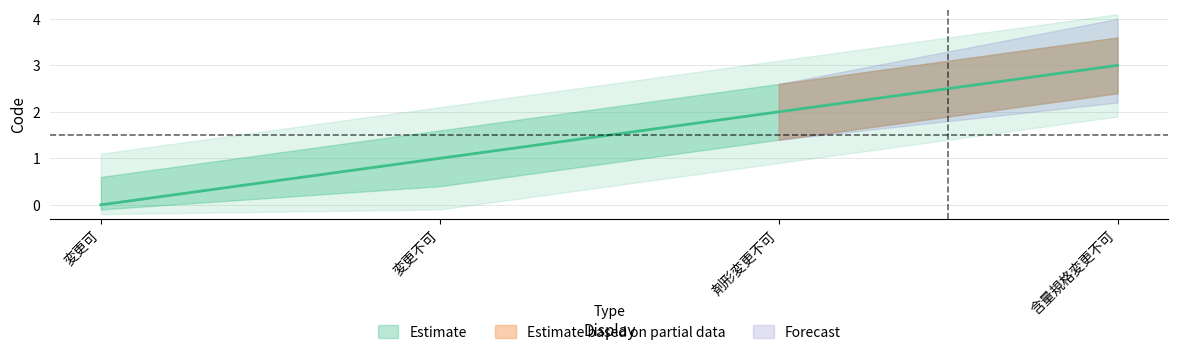

What value does the data have at 剤形変更不可?

2